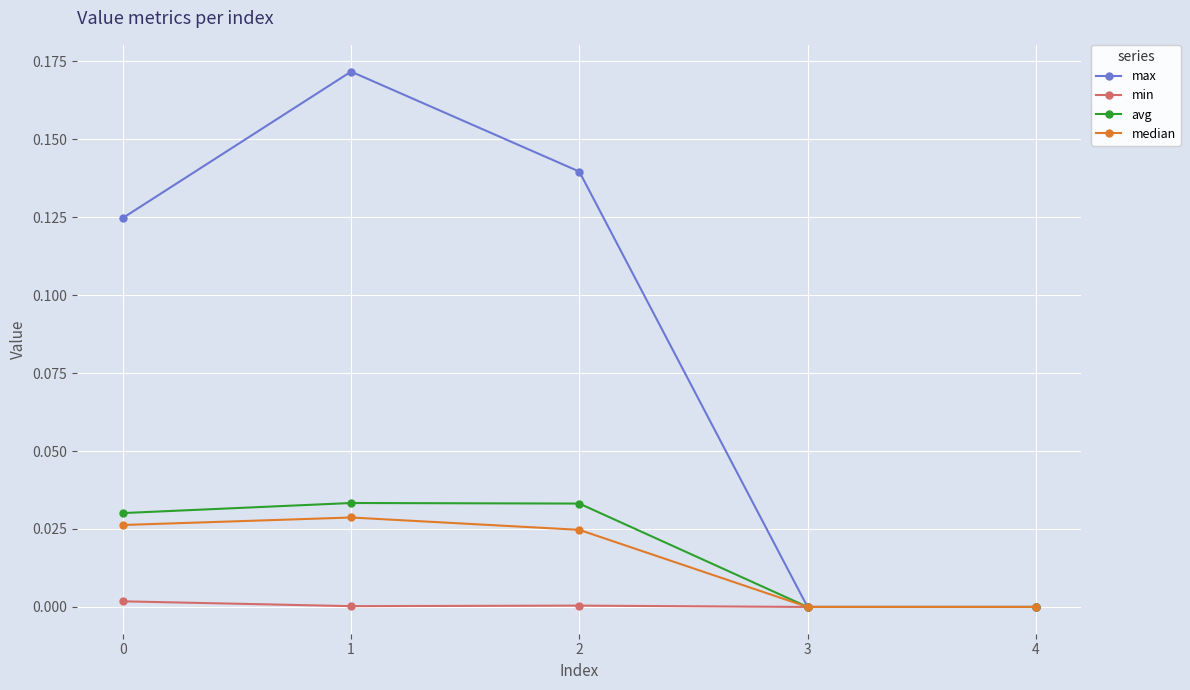

At which category is the sum across all series the highest?

1